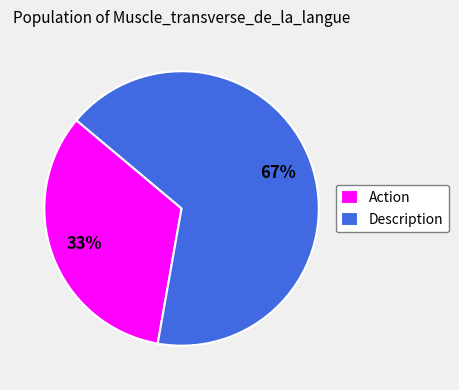

Which slice represents more than half of the pie?

Description